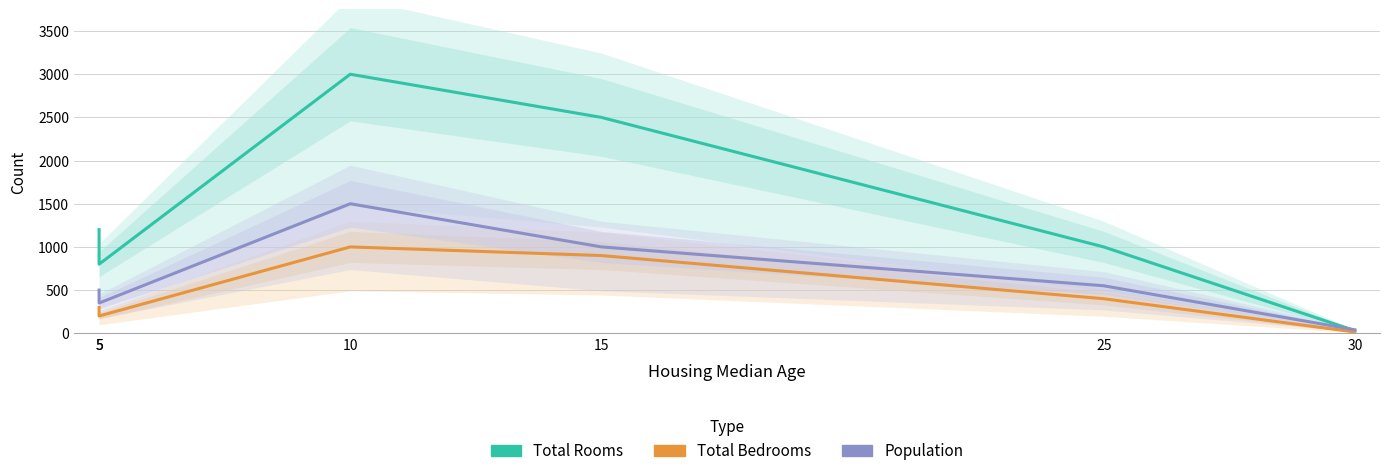

Which has a higher value, 10 or 30?

10